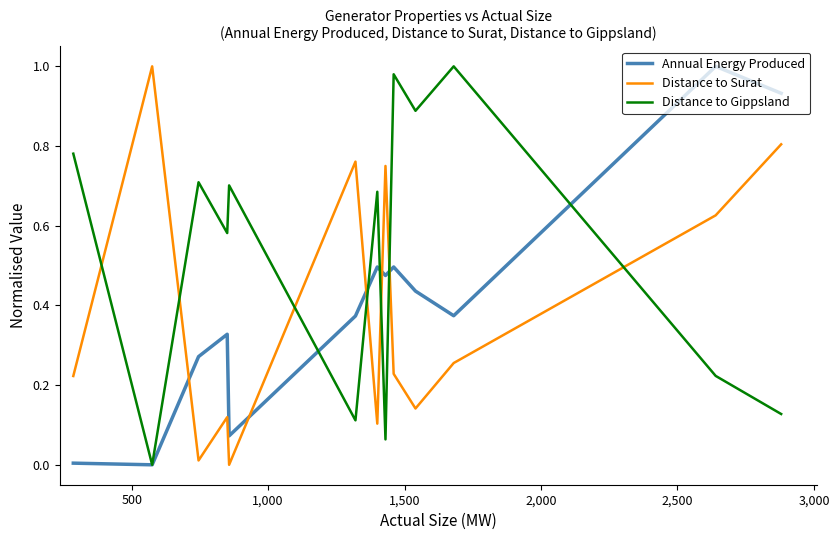

After their last crossing, which series has the higher values: Distance to Gippsland or Distance to Surat?

Distance to Surat